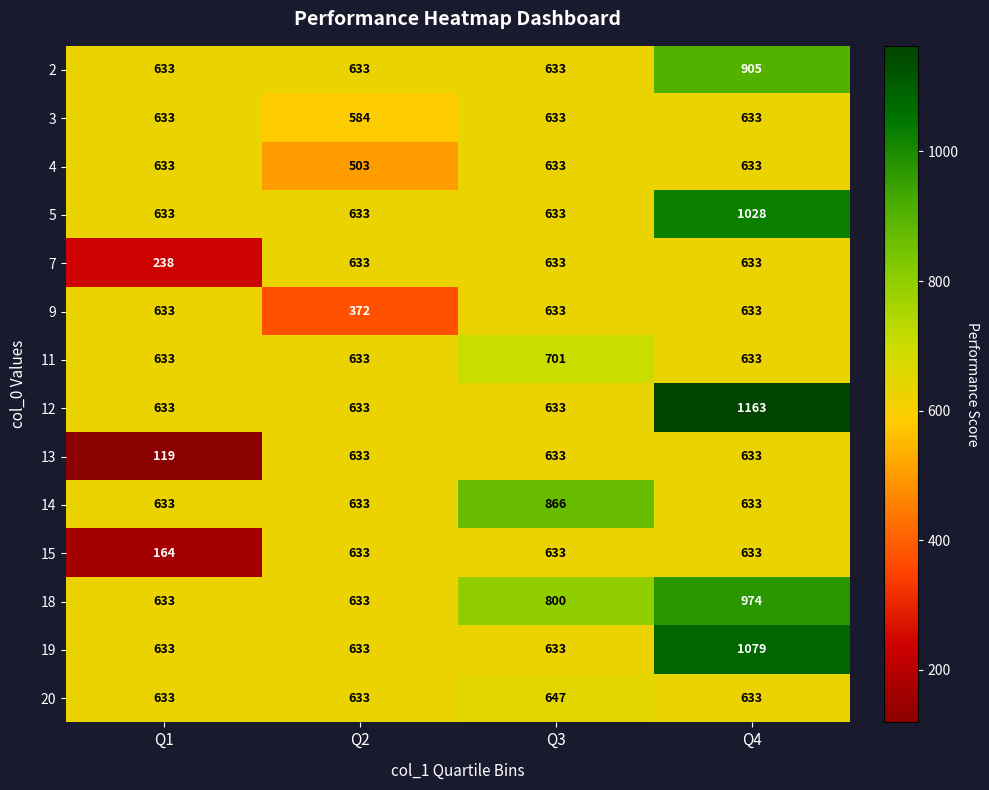

Which series has the widest spread of values?

12